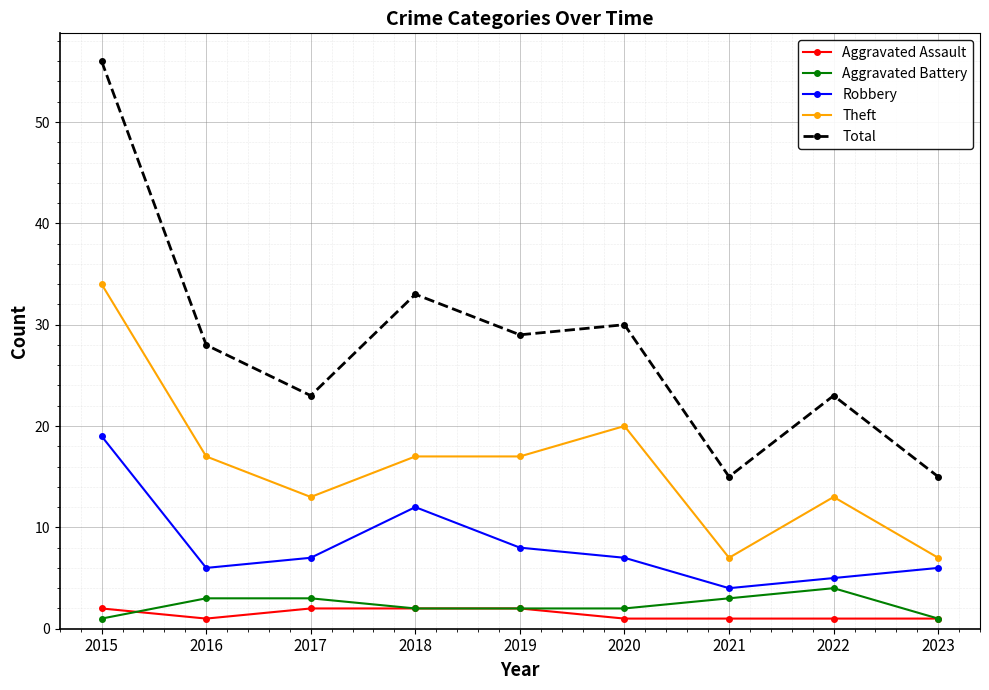

True or false: Total has more than 1 points higher than both neighbors.

True